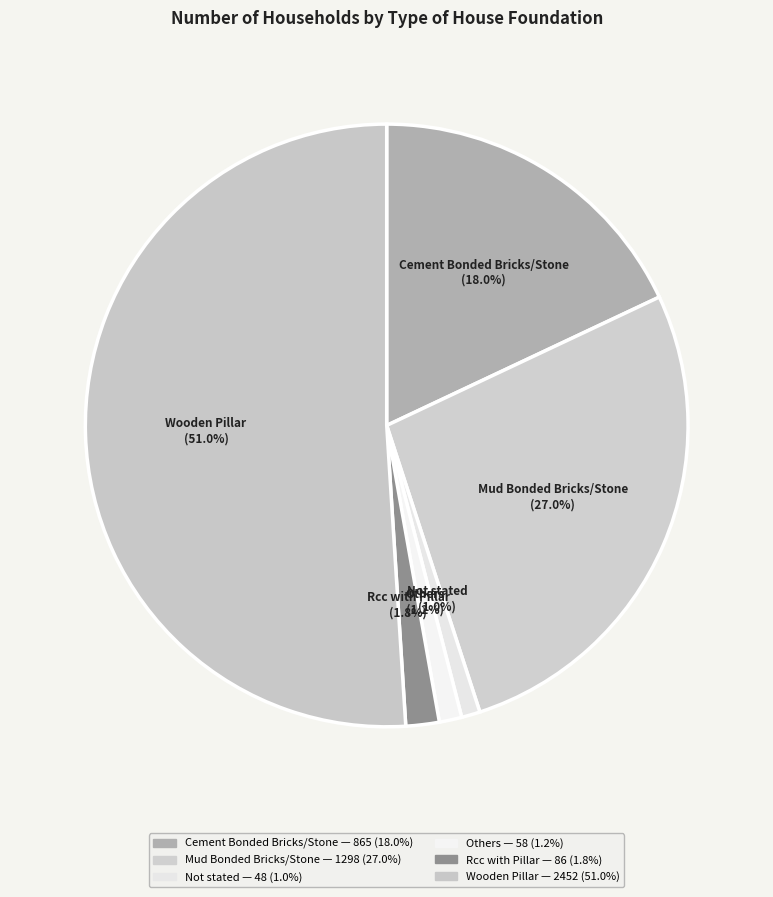

How many segments does this pie chart have?

6